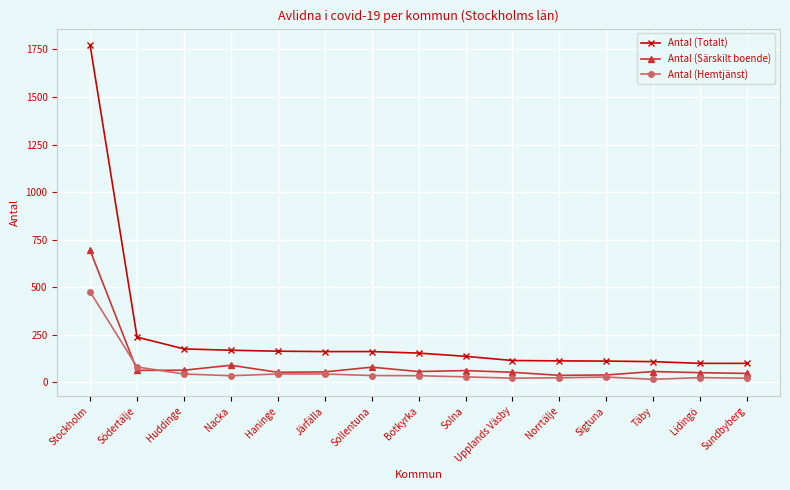

Which series has the largest total across all categories?

Antal (Totalt)